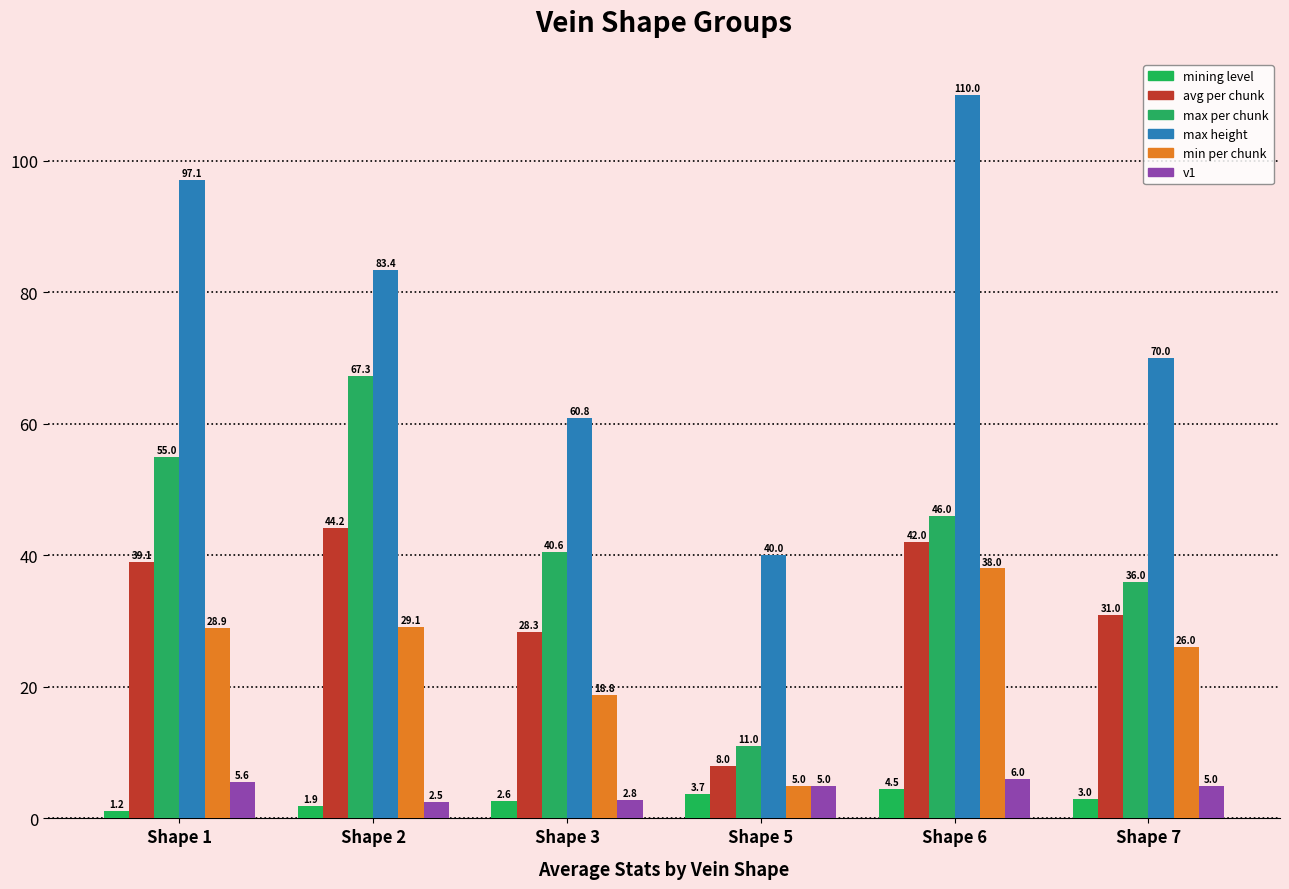

How many distinct data groups are displayed?

6